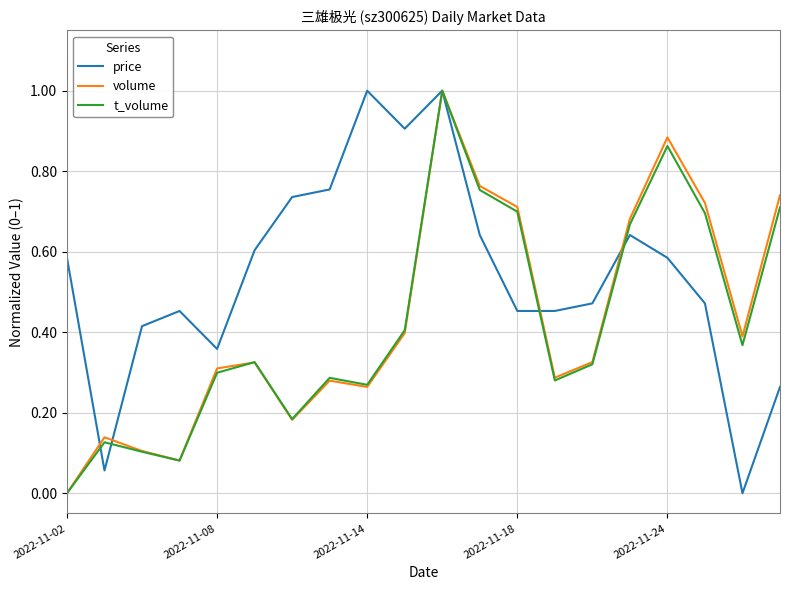

Which series has the largest total across all categories?

price